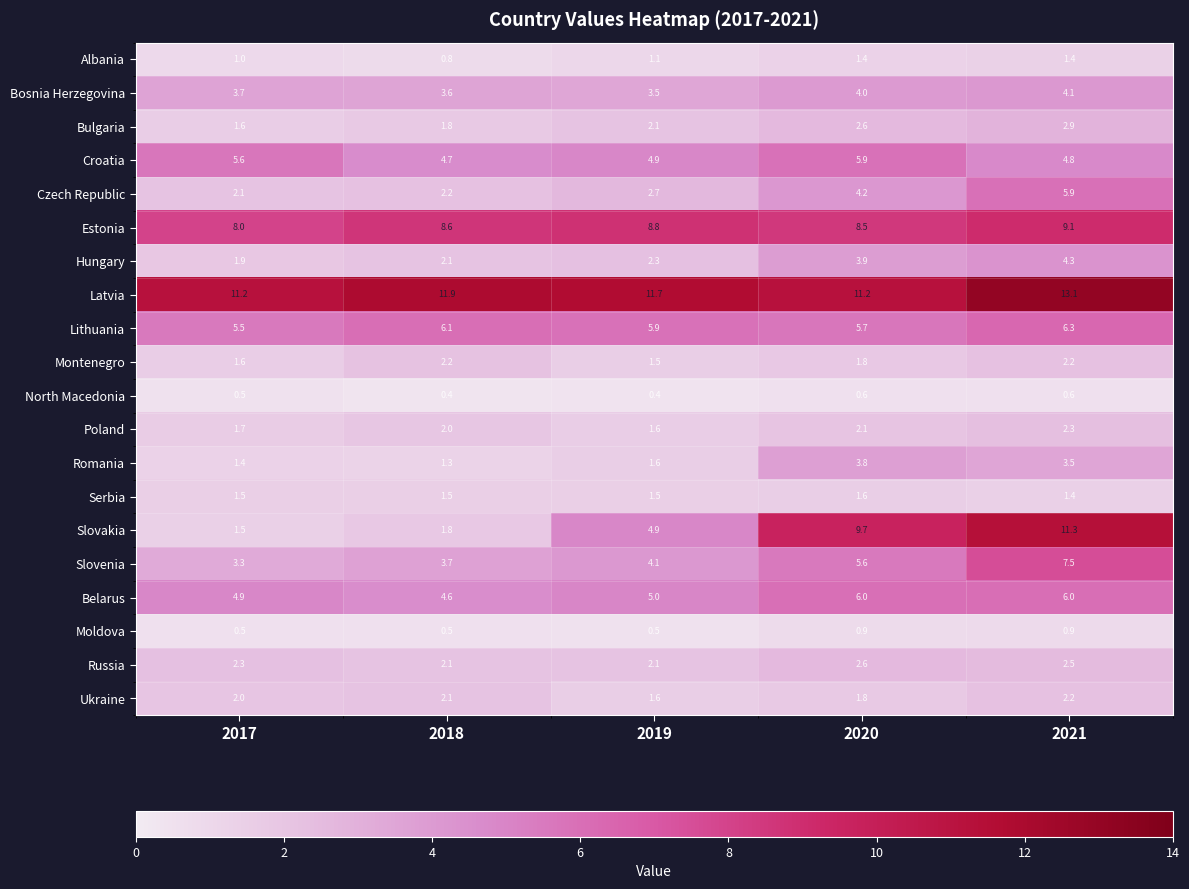

How many categories are shown in the chart?

5